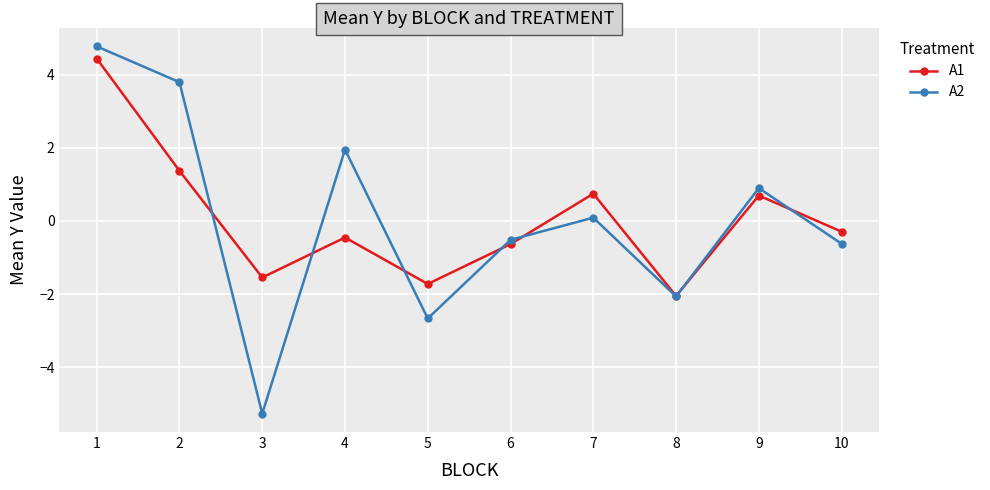

Reading right to left, what are all the values shown in this chart?

A1: 10=-0.3	9=0.7	8=-2.1	7=0.7	6=-0.6	5=-1.7	4=-0.5	3=-1.5	2=1.4	1=4.4
A2: 10=-0.6	9=0.9	8=-2.1	7=0.1	6=-0.5	5=-2.7	4=1.9	3=-5.3	2=3.8	1=4.8